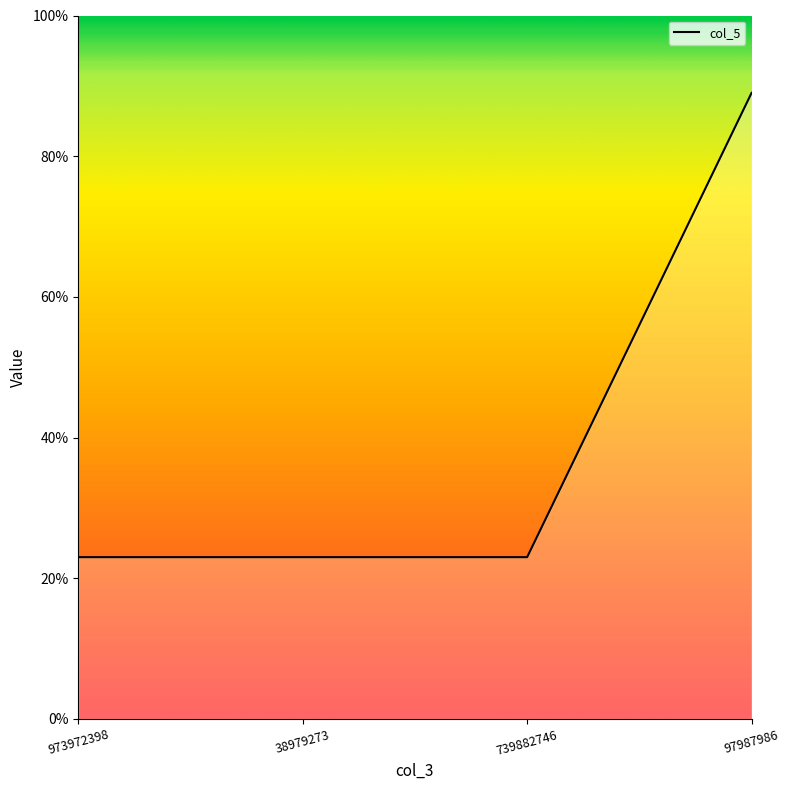

What is the sum of all values?

158